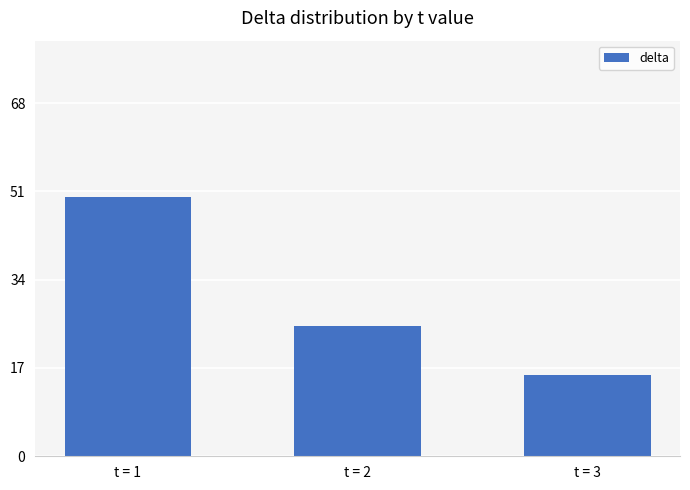

Which label corresponds to the largest value in the chart?

t = 1